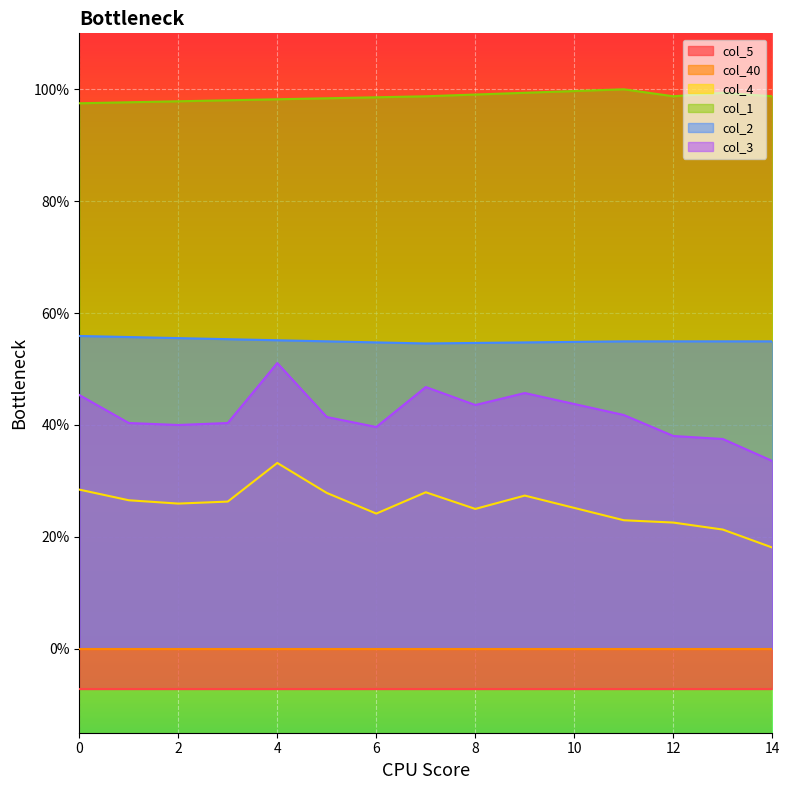

Reading right to left, extract all data points from this chart.

col_4: 0.2	0.2	0.2	0.2	0.3	0.3	0.2	0.3	0.2	0.3	0.3	0.3	0.3	0.3	0.3
col_1: 1.0	1.0	1.0	1.0	1.0	1.0	1.0	1.0	1.0	1.0	1.0	1.0	1.0	1.0	1.0
col_2: 0.5	0.5	0.5	0.5	0.5	0.5	0.5	0.5	0.5	0.5	0.6	0.6	0.6	0.6	0.6
col_3: 0.3	0.4	0.4	0.4	0.4	0.5	0.4	0.5	0.4	0.4	0.5	0.4	0.4	0.4	0.5